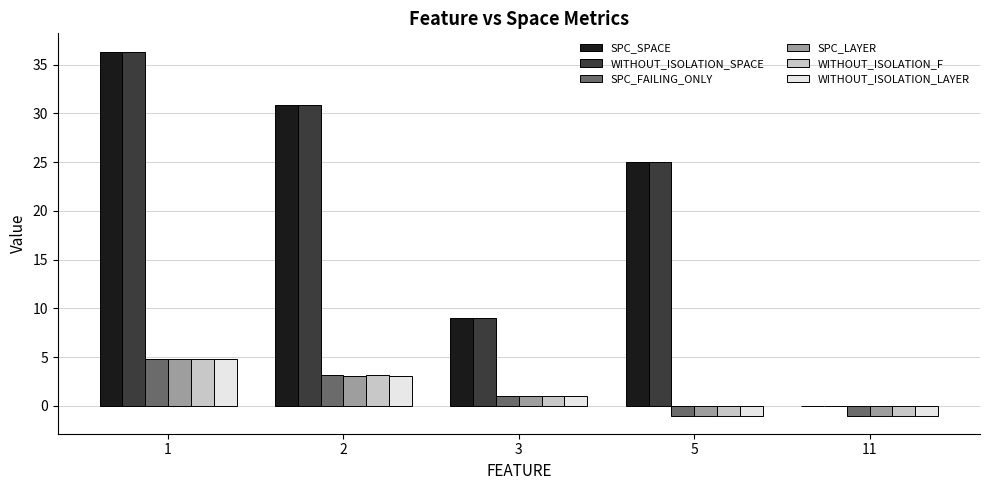

Read the WITHOUT_ISOLATION_F value at 3.

1.0